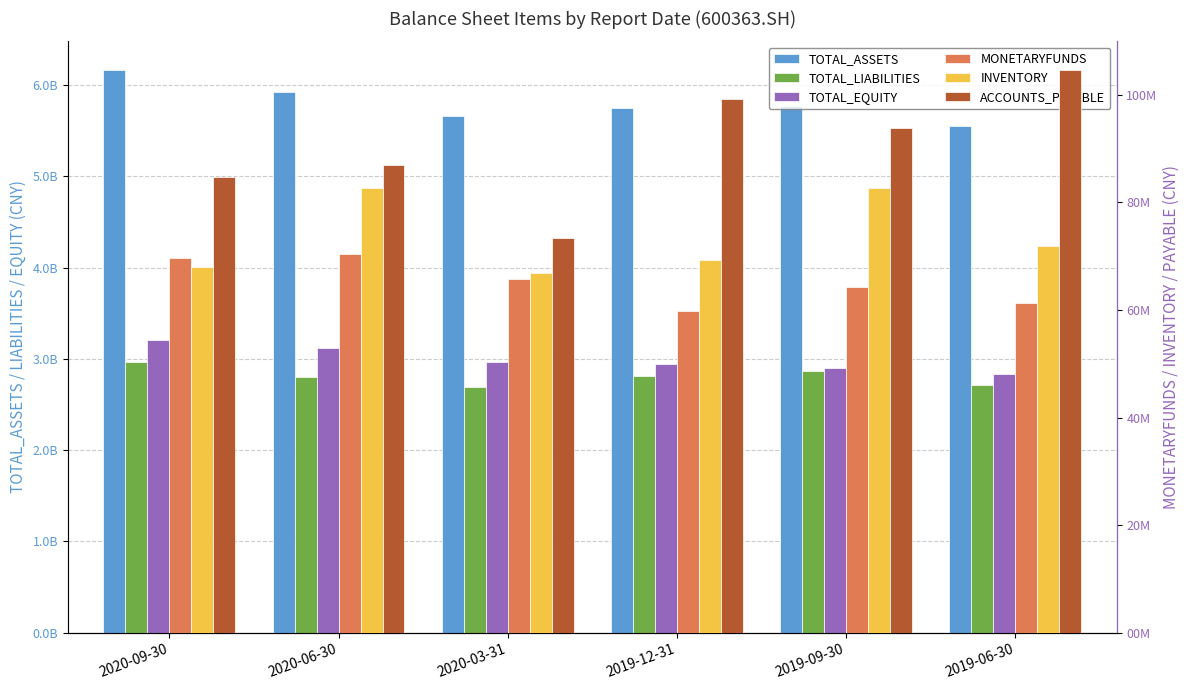

Rank the series by their maximum value, from lowest to highest.

MONETARYFUNDS, INVENTORY, ACCOUNTS_PAYABLE, TOTAL_LIABILITIES, TOTAL_EQUITY, TOTAL_ASSETS